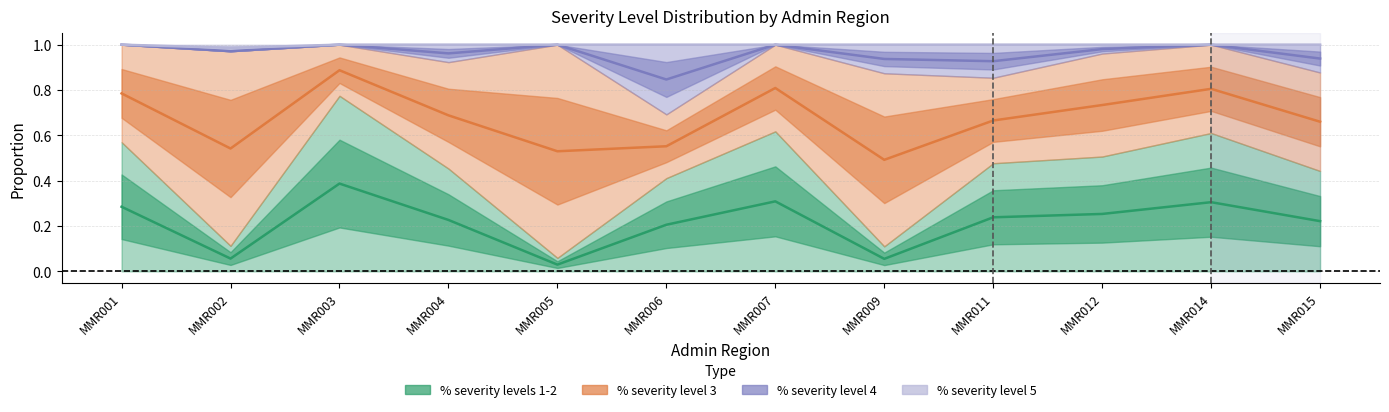

What is the difference between the maximum and second lowest values in the % severity levels 1-2 series?

0.3